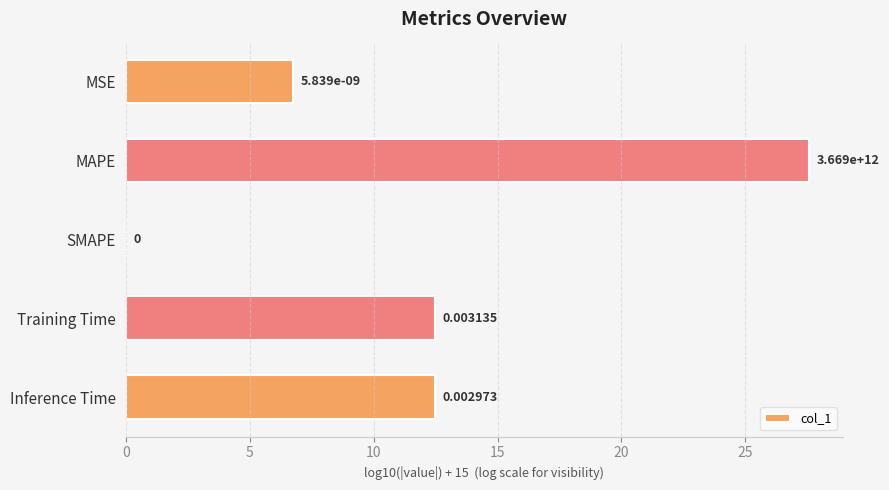

What is the maximum value shown in the chart?

27.6